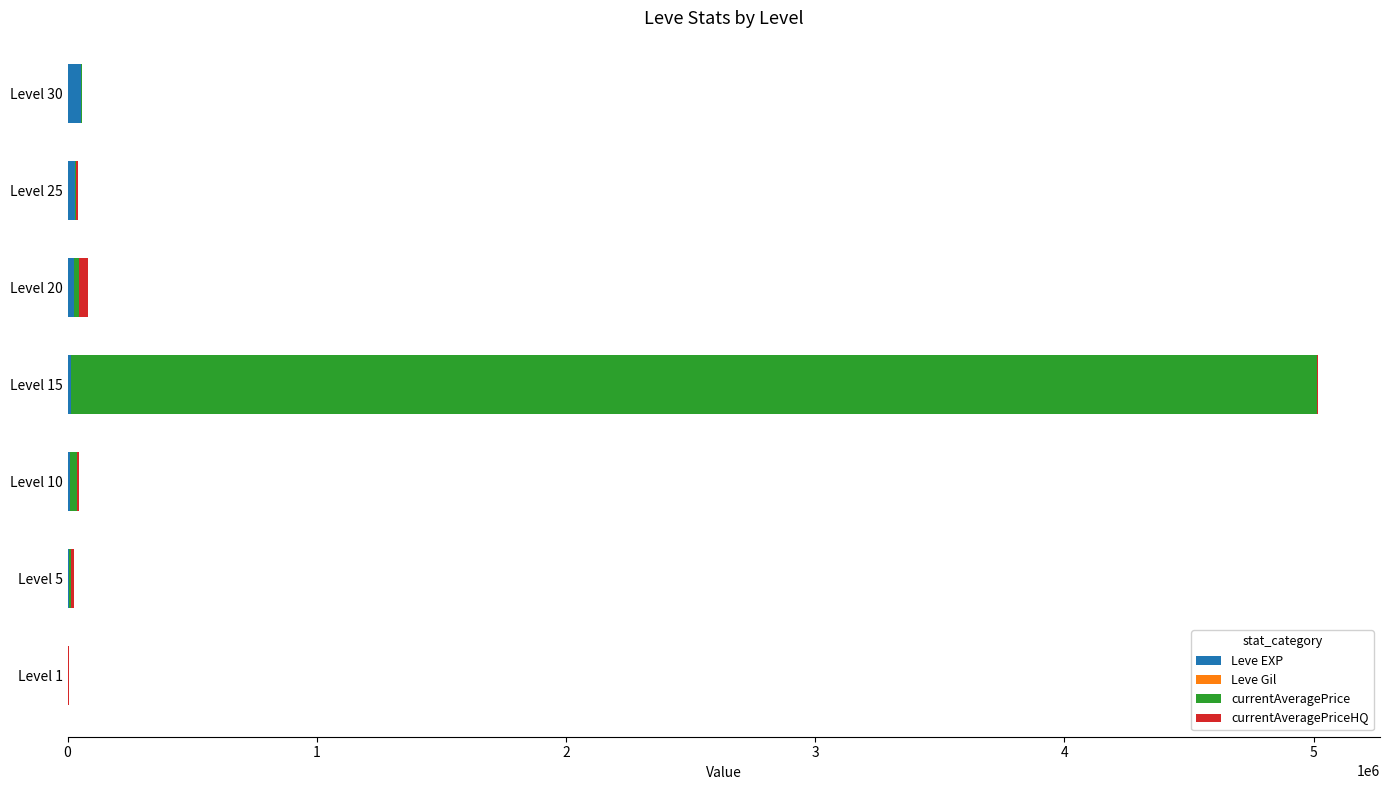

At which category is the sum across all series the highest?

Level 15